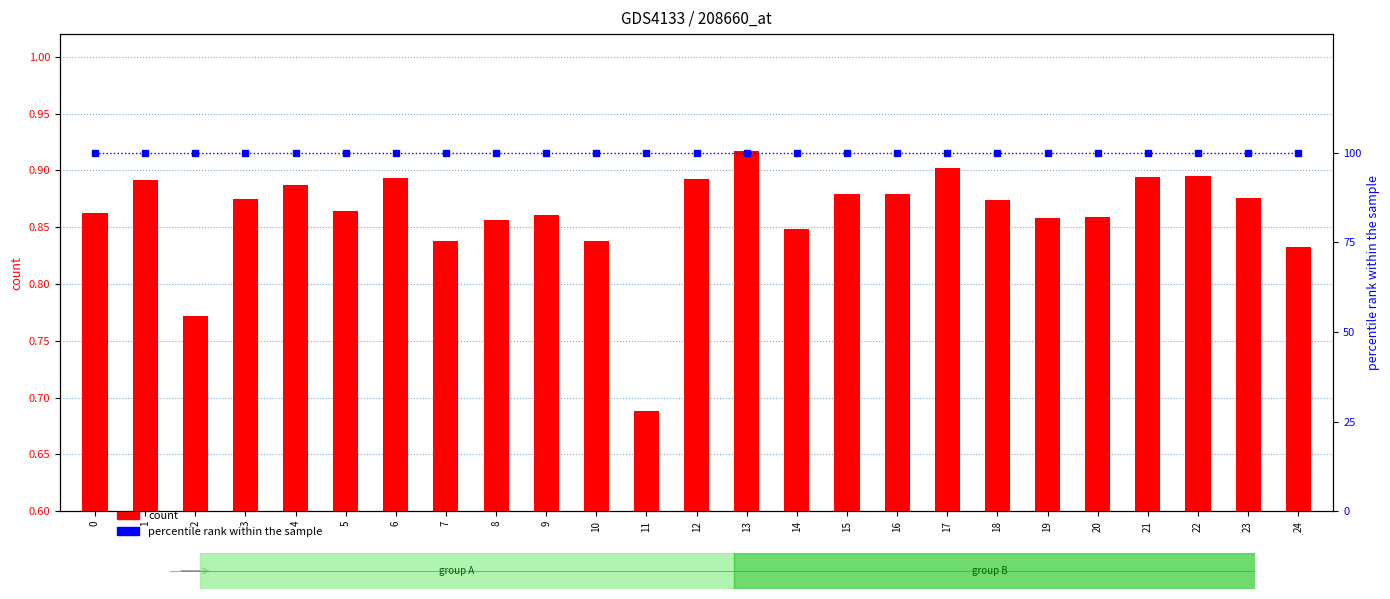

Which category has the highest value in the count series?

13